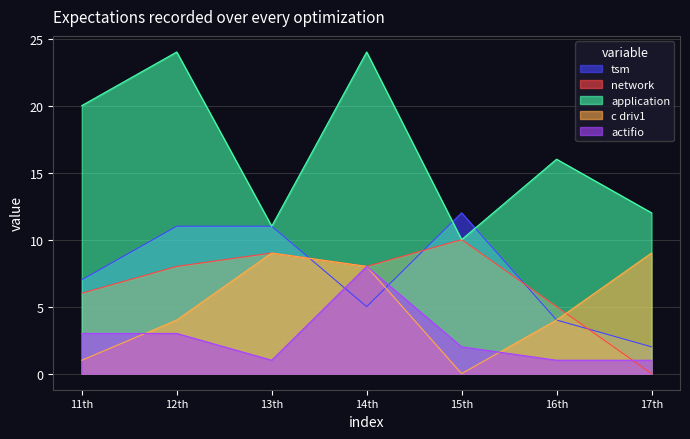

Reading left to right, what are all the values shown in this chart?

tsm: 7	11	11	5	12	4	2
network: 6	8	9	8	10	5	0
application: 20	24	11	24	10	16	12
c driv1: 1	4	9	8	0	4	9
actifio: 3	3	1	8	2	1	1